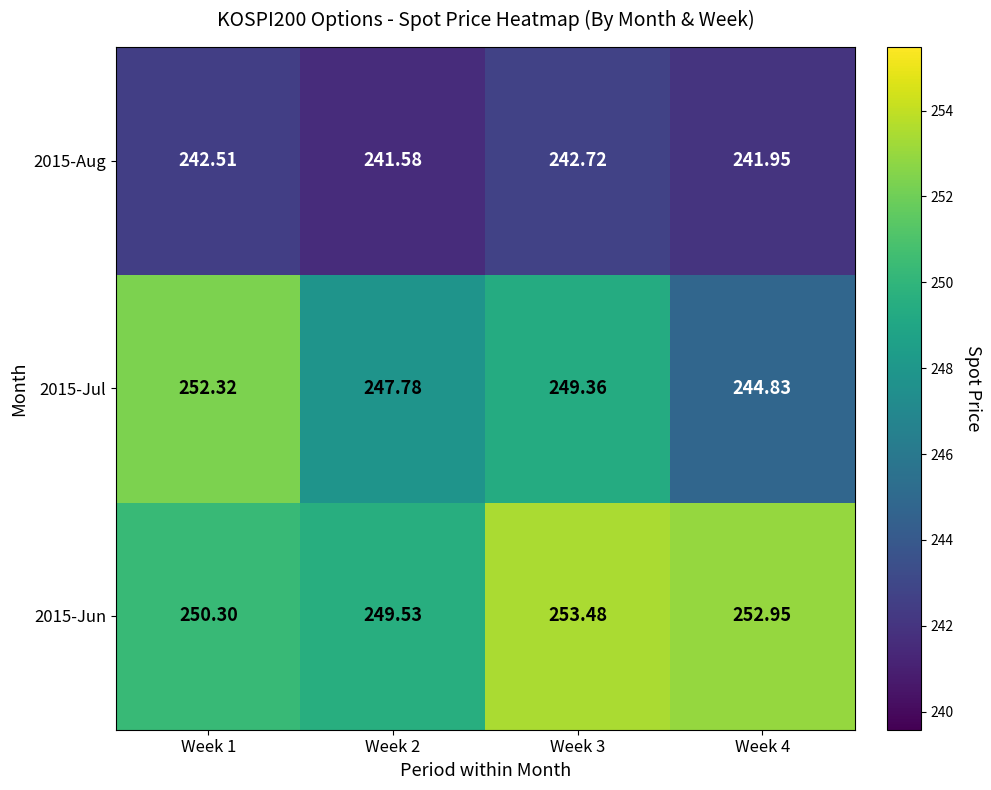

What is the total value across all series at Week 2?

738.9